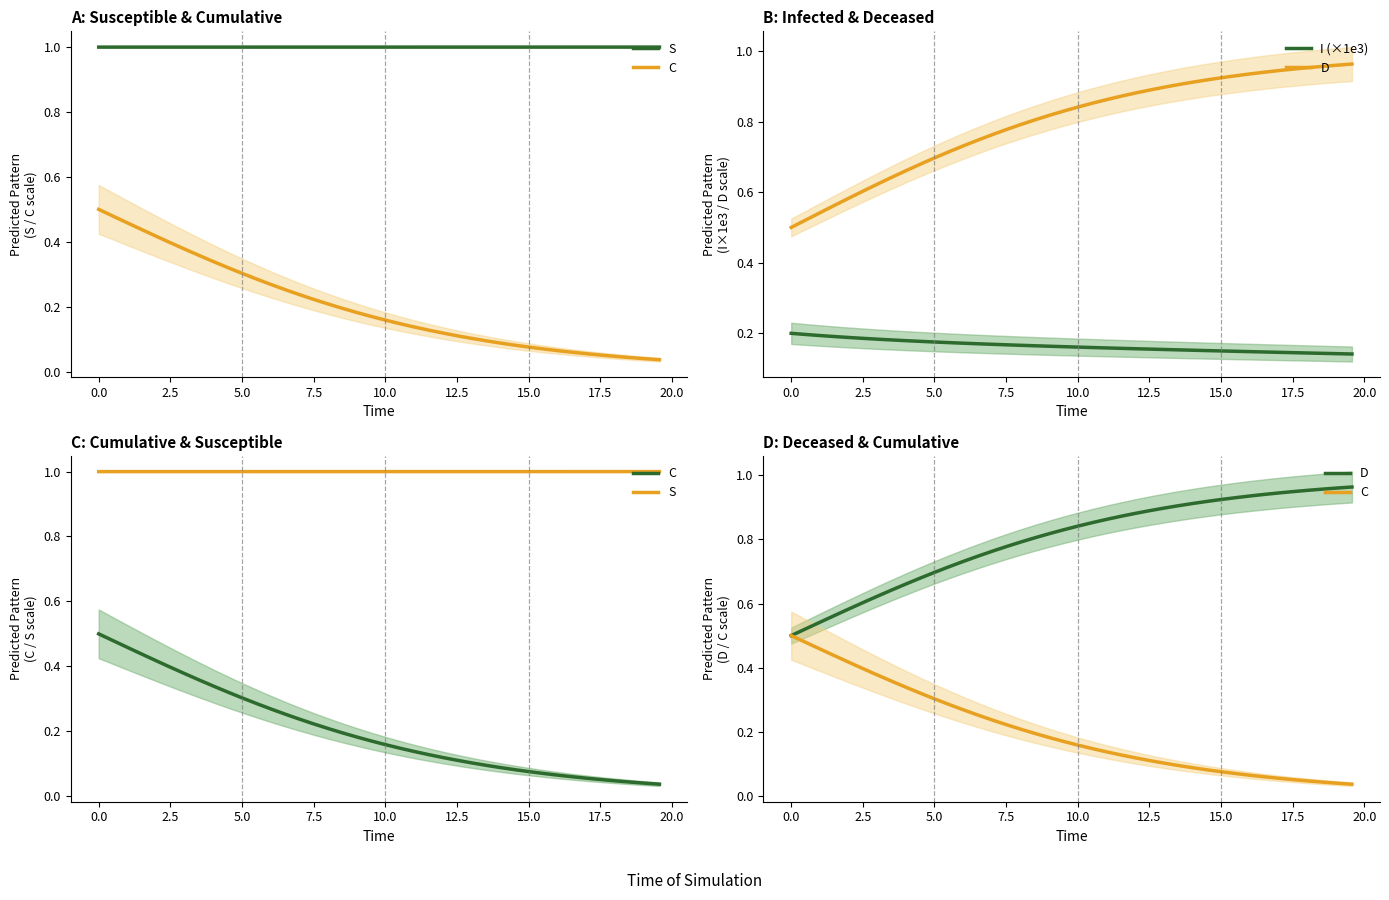

True or false: C and D cross at least once.

False